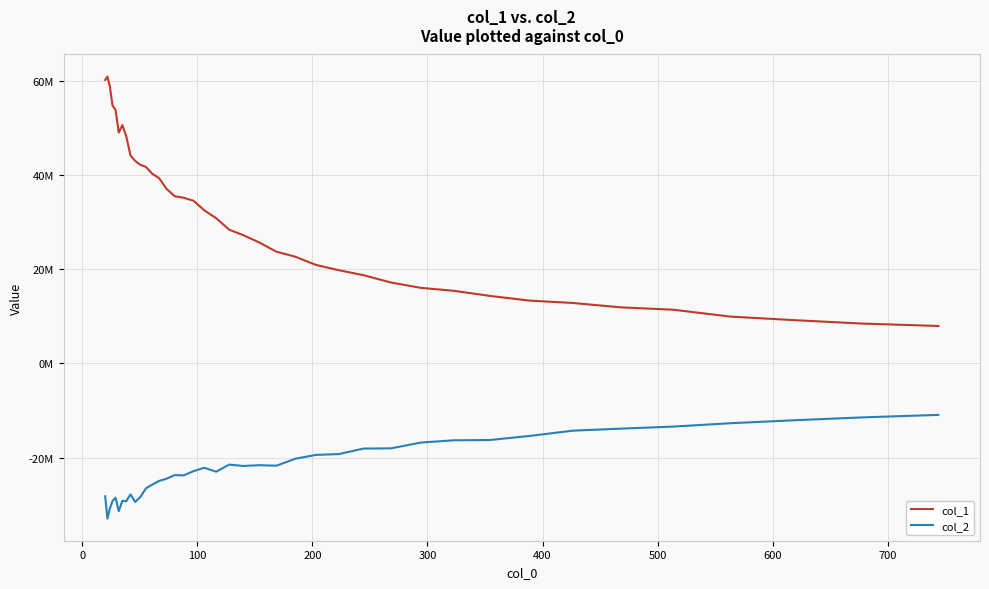

Is this an area chart (filled region under the line)?

No